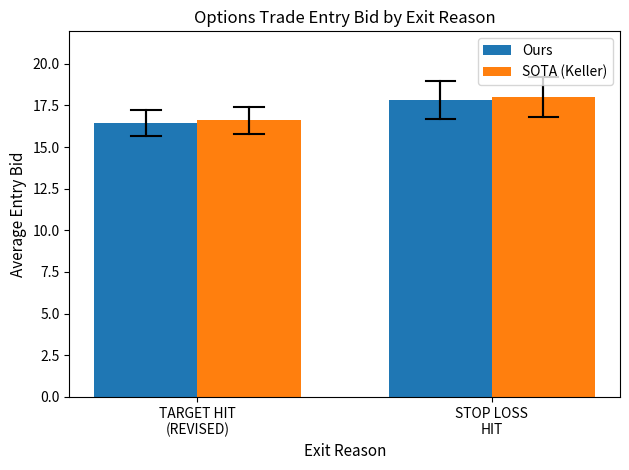

At which label does Ours reach its peak?

STOP LOSS
HIT